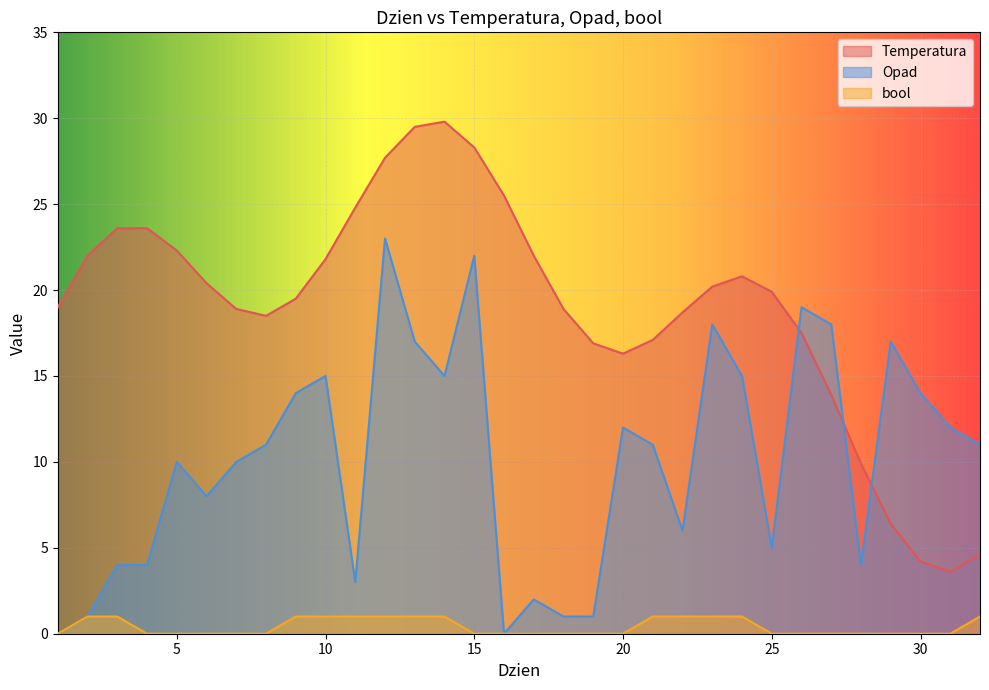

How many lines are shown in the chart?

3